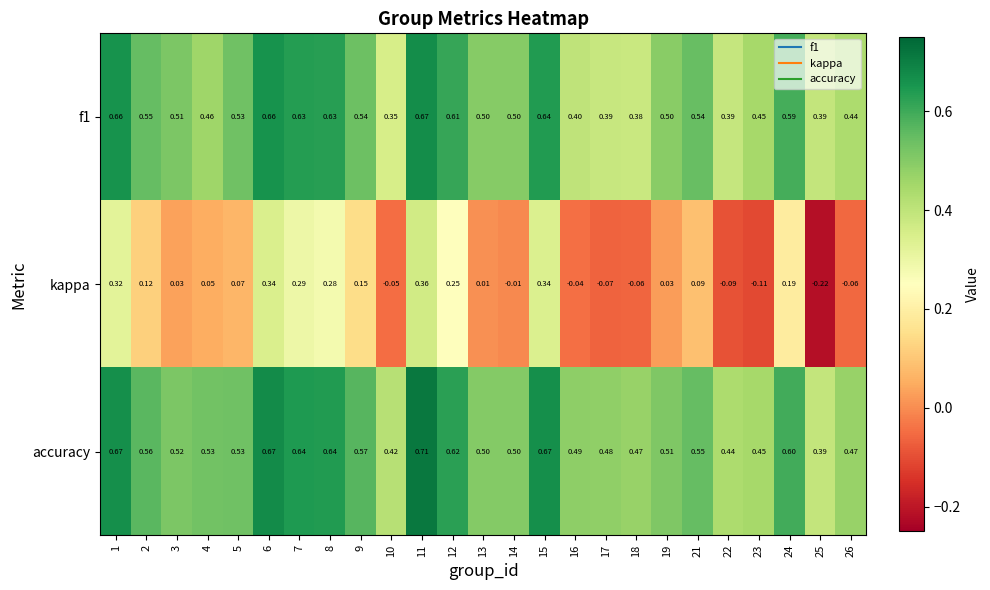

What is the spread (max minus min) of values at 23?

0.6